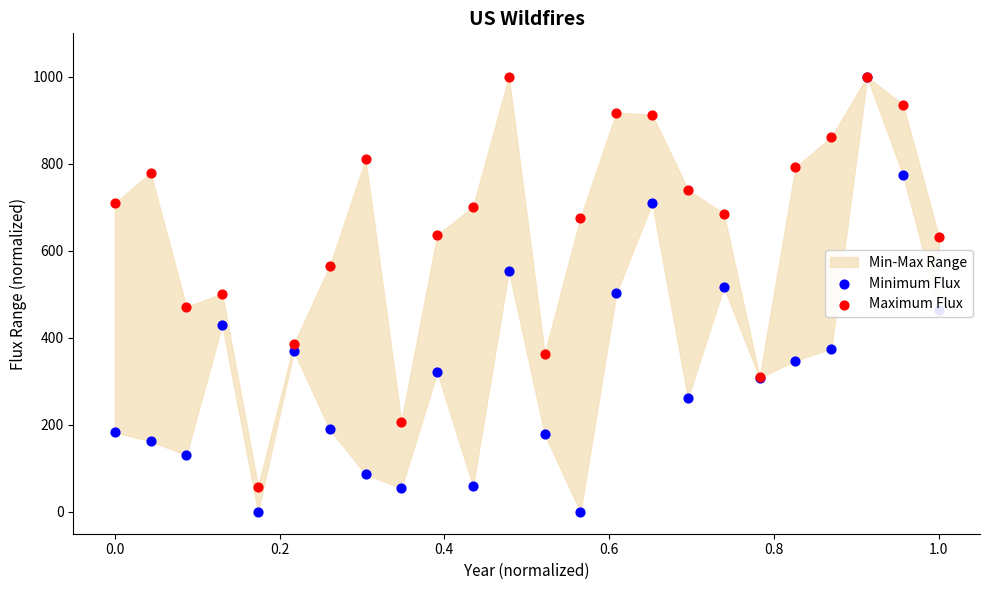

What are all the series names shown in the legend?

Minimum Flux, Maximum Flux